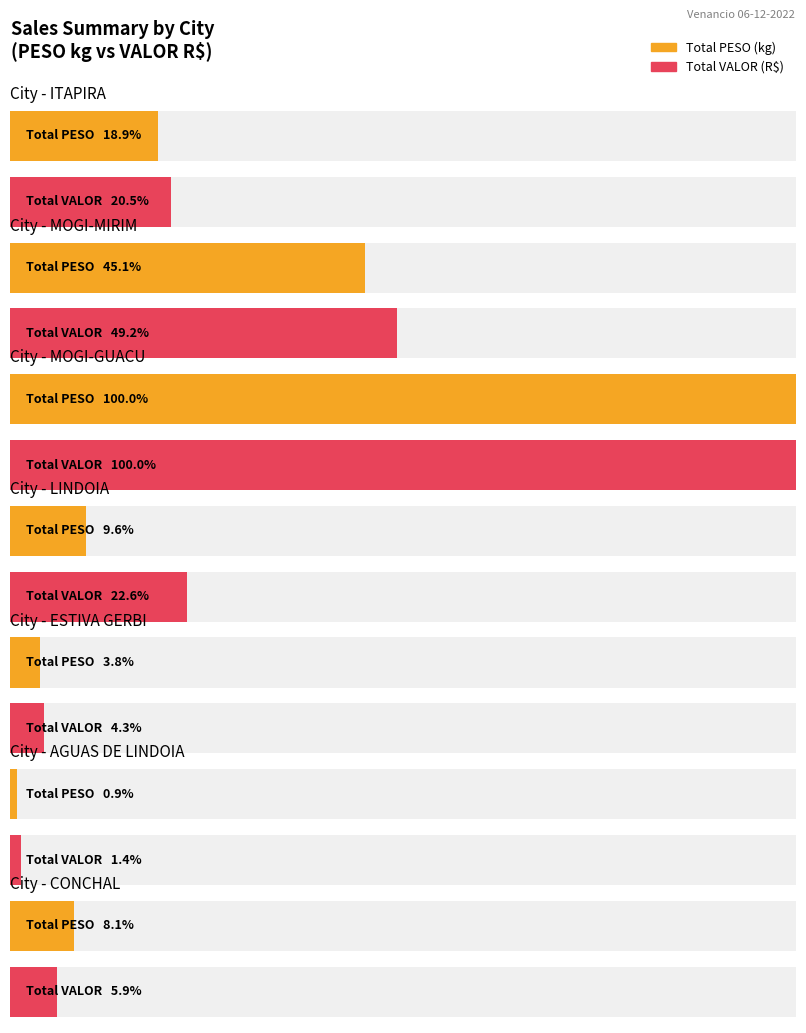

Which has a higher value, ITAPIRA or ITAPIRA?

ITAPIRA